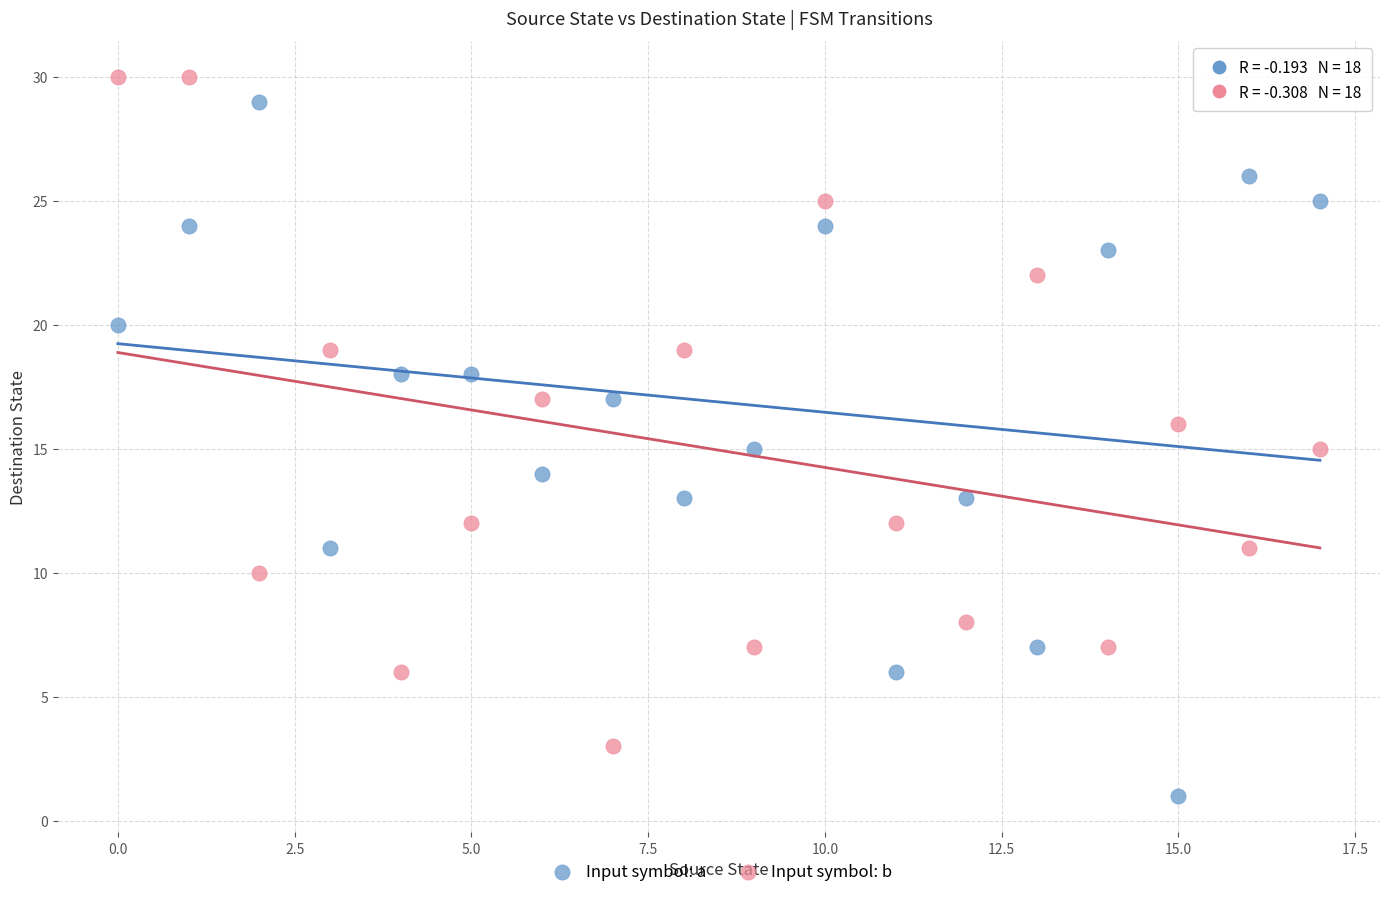

What are all the series names shown in the legend?

Input symbol: a, Input symbol: b